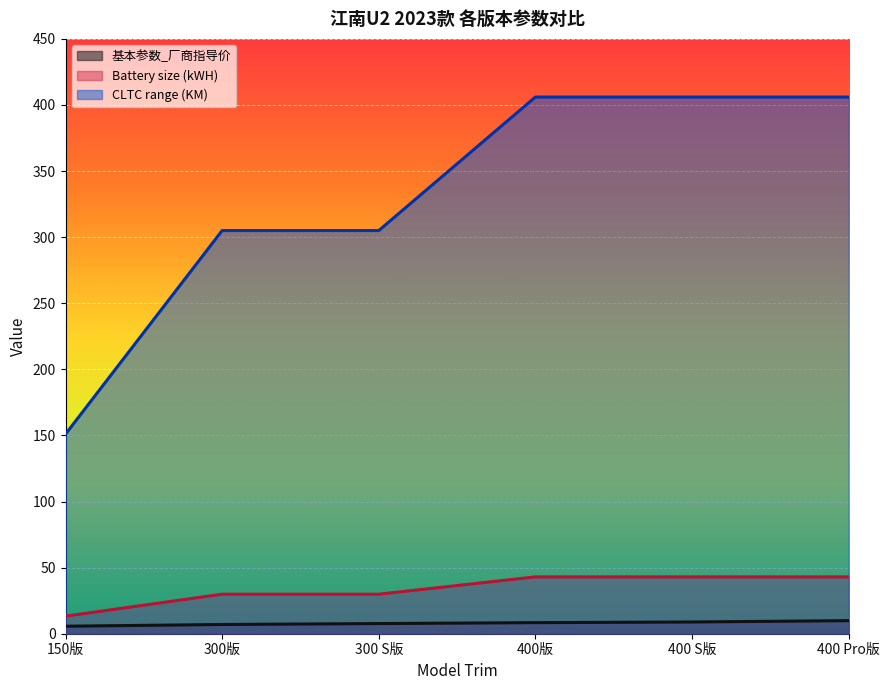

Is the value of CLTC range (KM) at 300版 greater than the value of Battery size (kWH) at 400版?

Yes